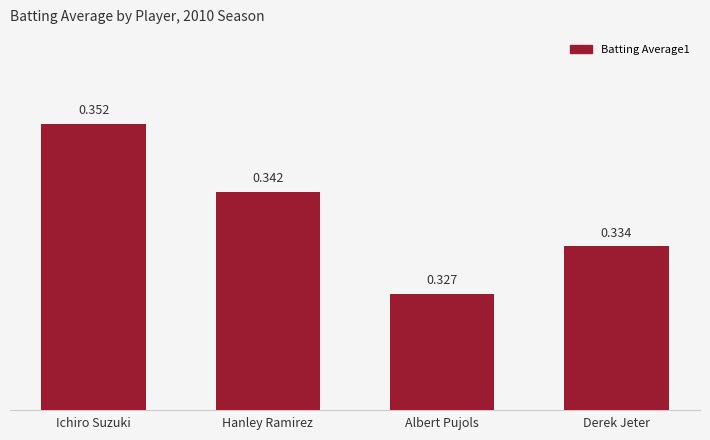

Which has a higher value, Albert Pujols or Derek Jeter?

Derek Jeter